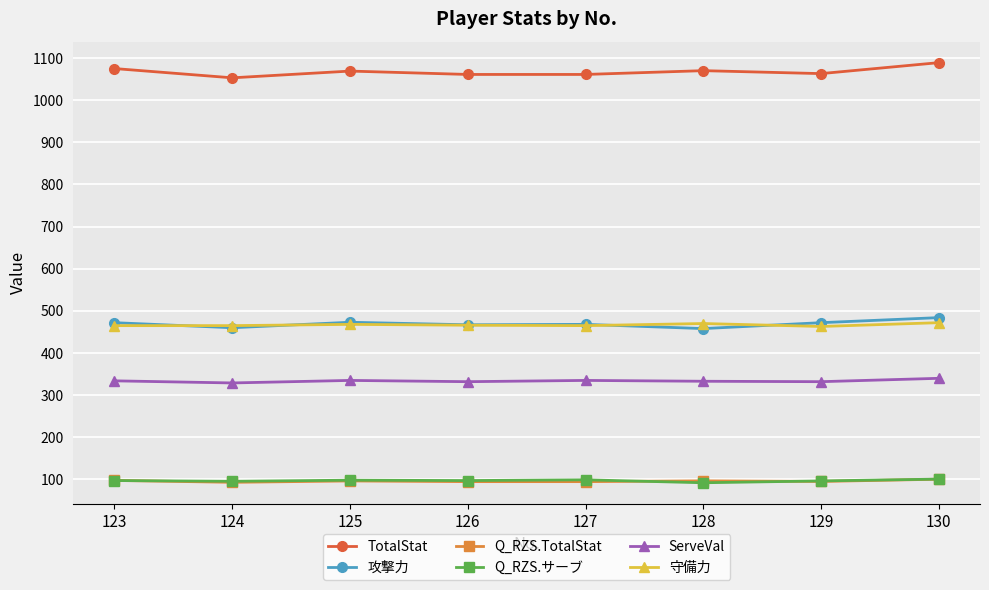

Count the number of data series in this chart.

6